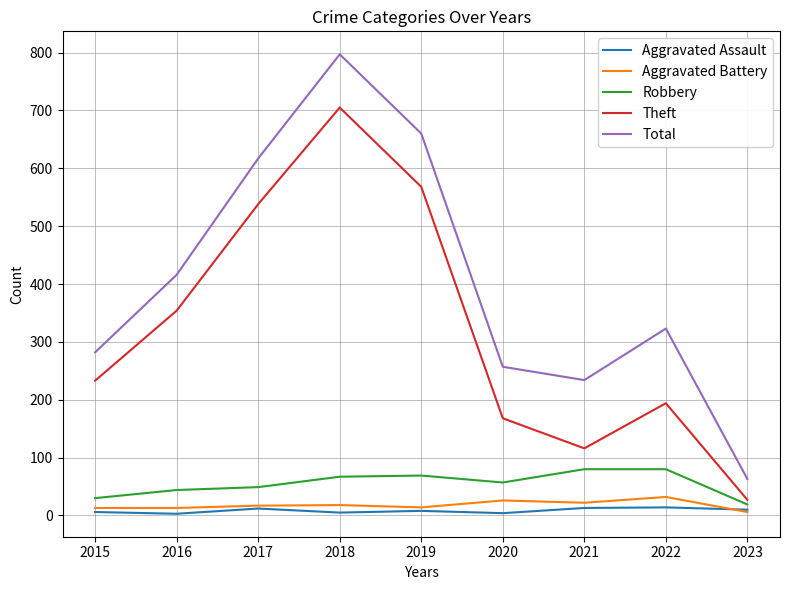

True or false: Theft has a value of 116 at 2021.

True